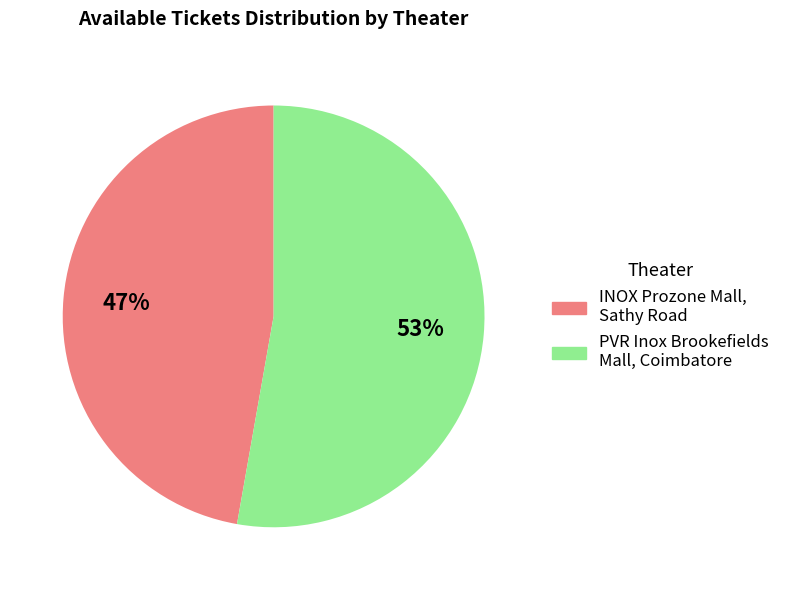

What is the majority slice?

PVR Inox Brookefields Mall, Coimbatore